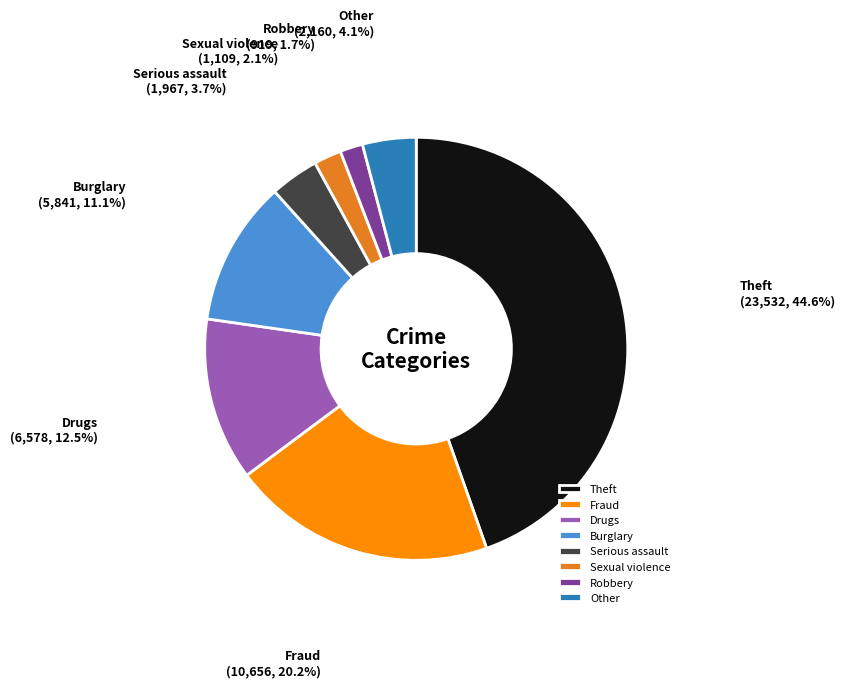

Does Drugs account for over 50% of the chart?

No